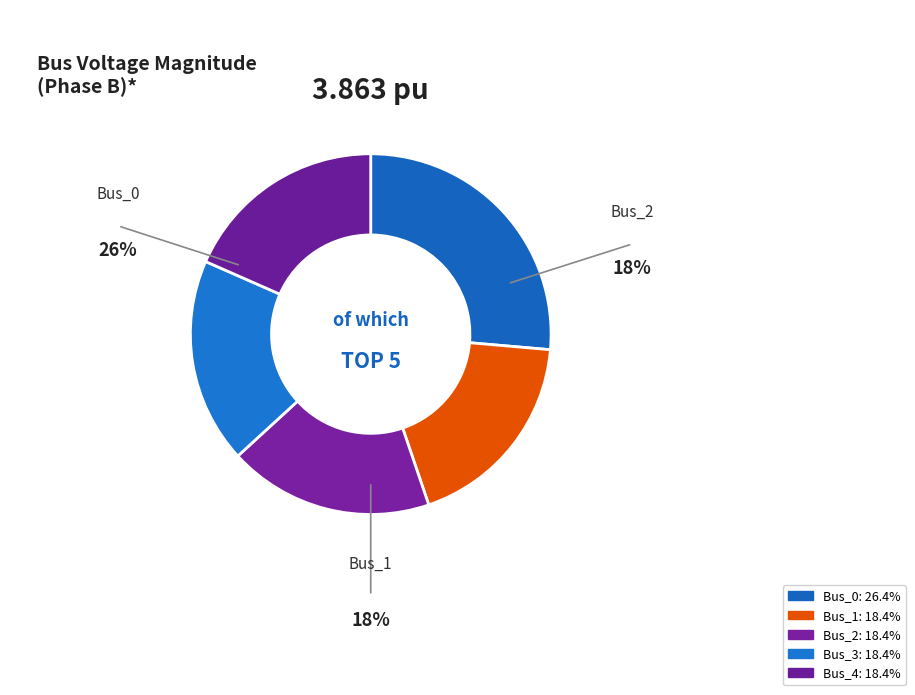

Rank the categories by value from highest to lowest.

Bus_0, Bus_1, Bus_2, Bus_3, Bus_4